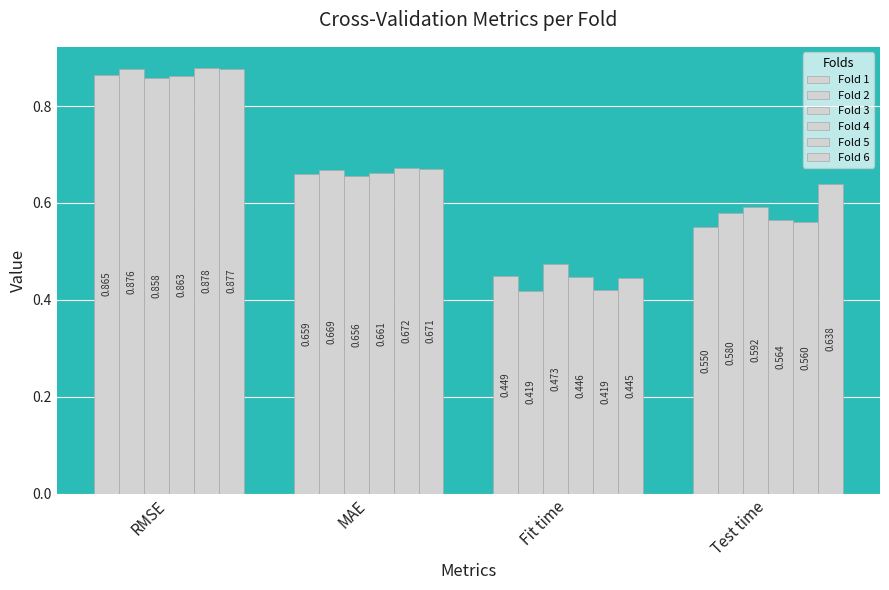

How many data points does each series have?

4